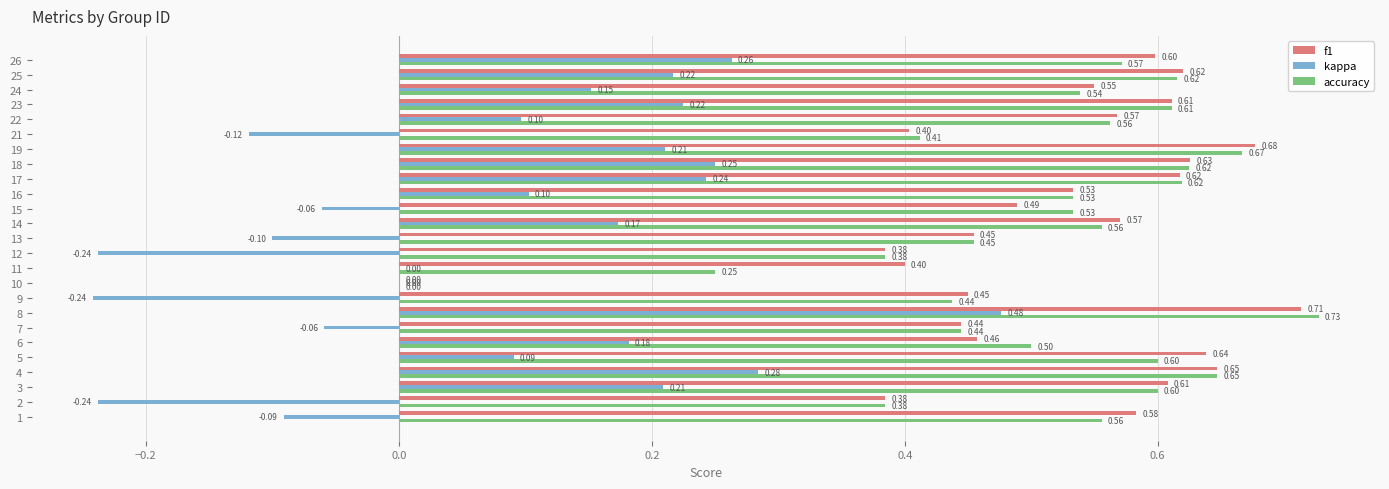

What is the sum of all kappa values?

2.0